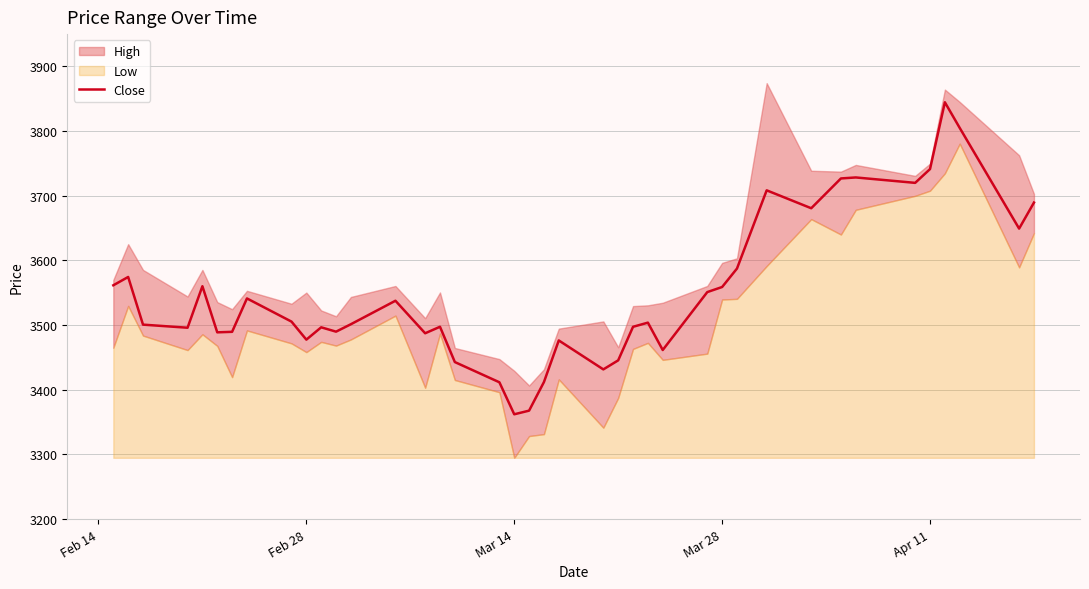

Reading left to right, extract all data points from this chart.

3561.6	3574.4	3500.7	3495.9	3560.1	3488.8	3489.6	3541.2	3505.4	3477.5	3496.6	3489.8	3501.4	3537.7	3487.4	3497.4	3442.8	3411.6	3362.1	3367.7	3411.9	3476.3	3431.5	3445.5	3497.4	3503.8	3461.5	3551.1	3558.9	3587.4	3708.4	3680.7	3726.8	3728.3	3720.0	3741.3	3844.6	3804.9	3649.2	3689.5